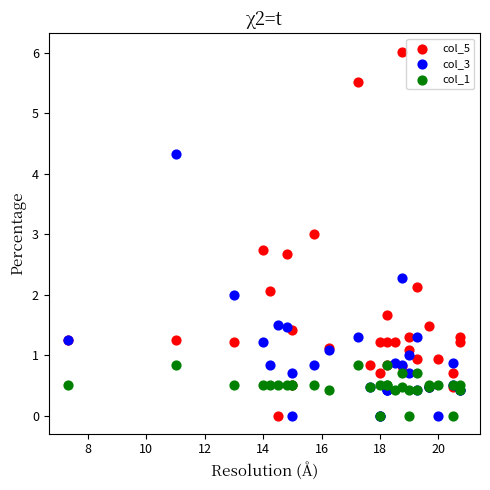

Which series contains the highest Y value?

col_5